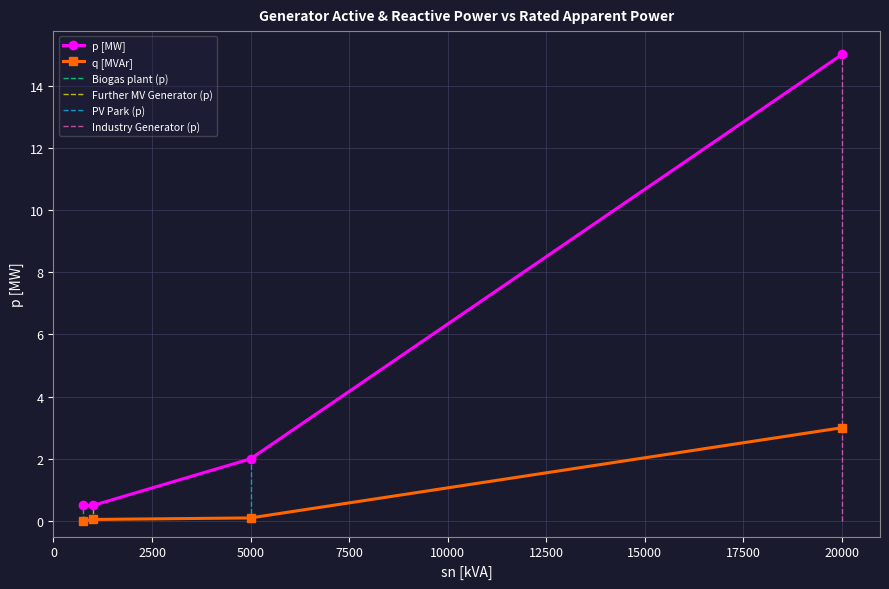

What is the difference between the p values at Industry Generator and Biogas plant?

14.5